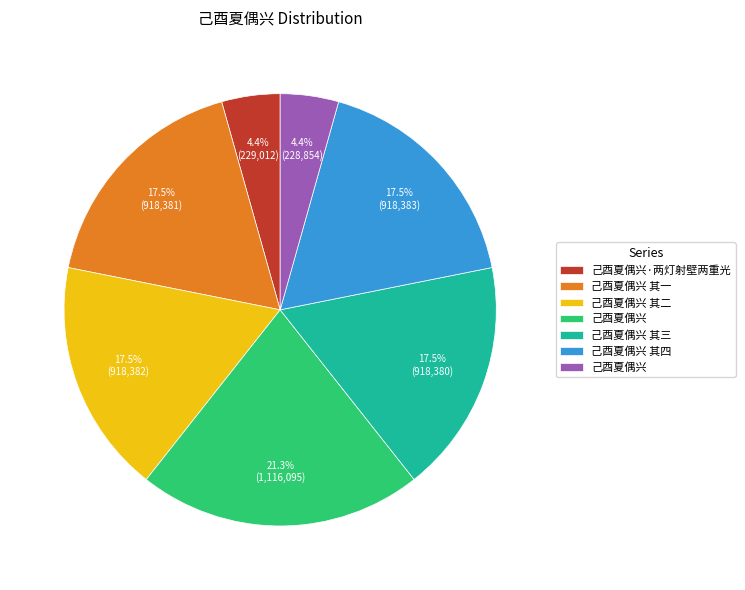

Does any single category account for the majority?

No